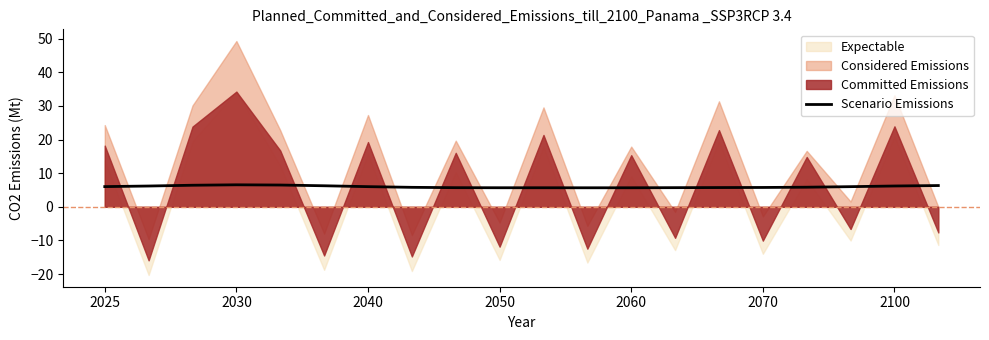

Is it true that Scenario Emissions equals 2.5 at 2025?

False